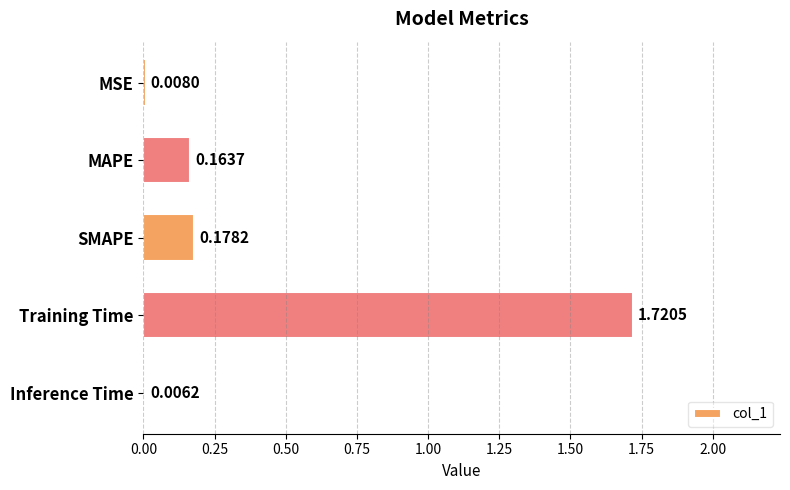

What is the change in value from SMAPE to Training Time?

+1.5